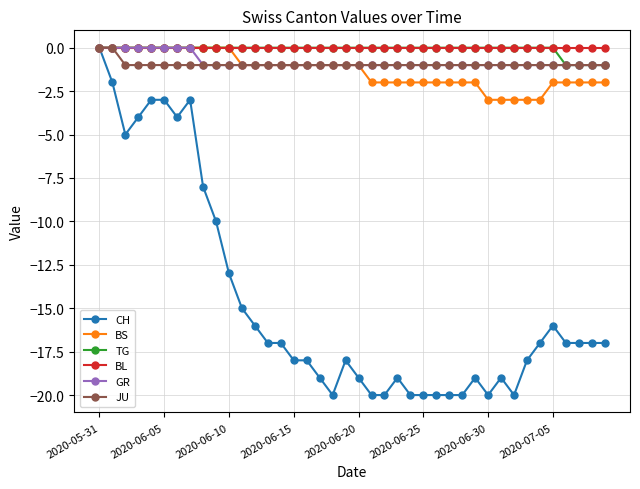

Which series has the widest spread of values?

CH